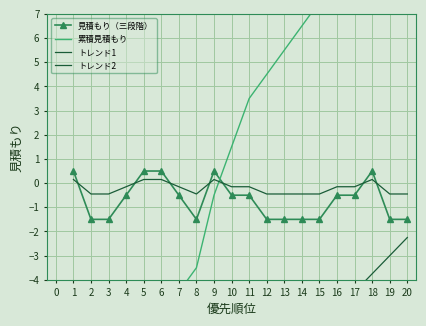

What is the average value of the 見積もり（三段階） series?

-0.7